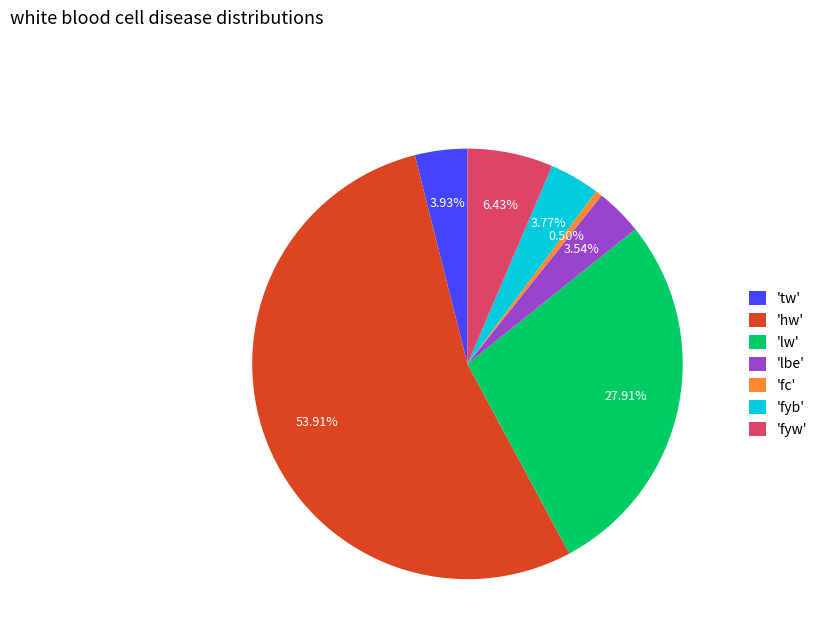

Is there any slice that represents more than half of the pie?

Yes